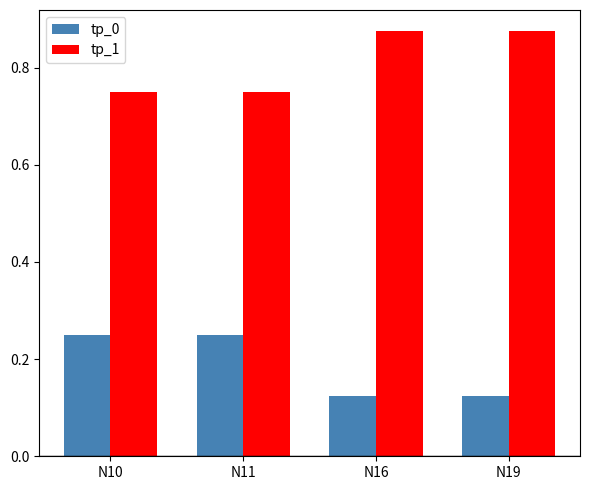

At N10, list the series in order from largest to smallest.

tp_1, tp_0